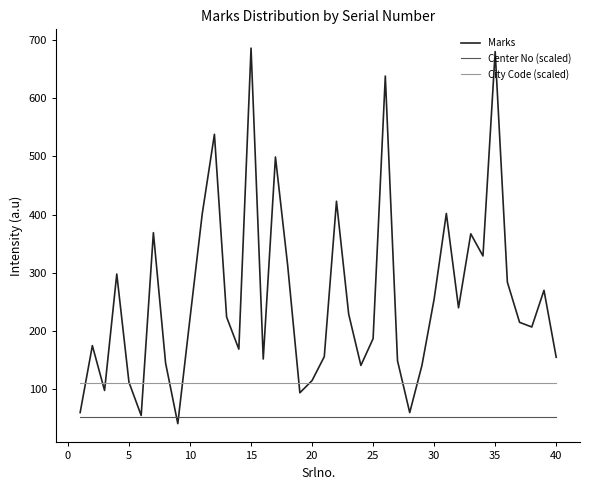

True or false: City Code (scaled) and Center No (scaled) intersect in this chart.

False